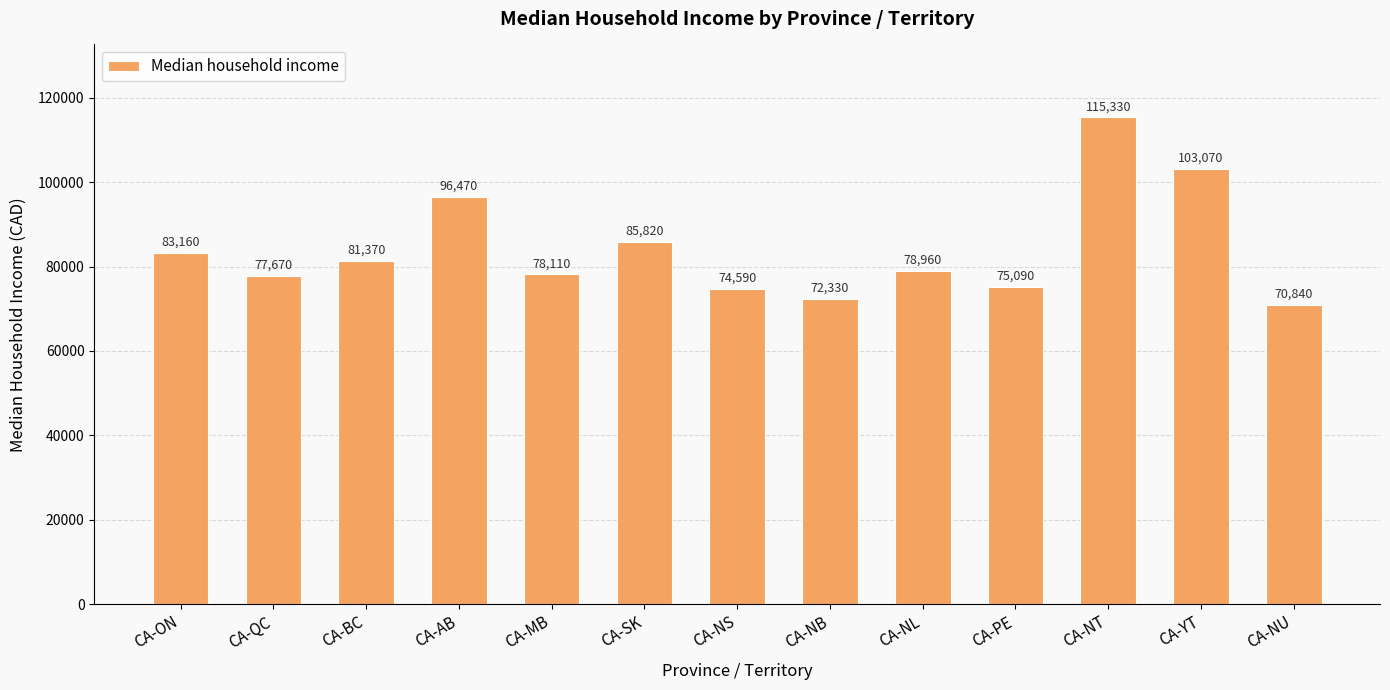

What is the label of the 10th bar from the right?

CA-AB